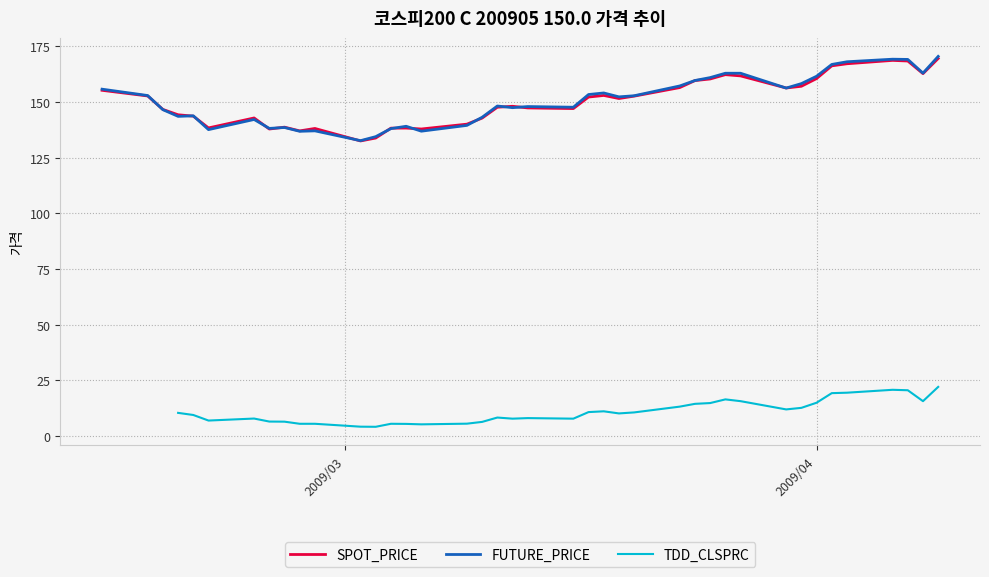

What are all the series names shown in the legend?

SPOT_PRICE, FUTURE_PRICE, TDD_CLSPRC